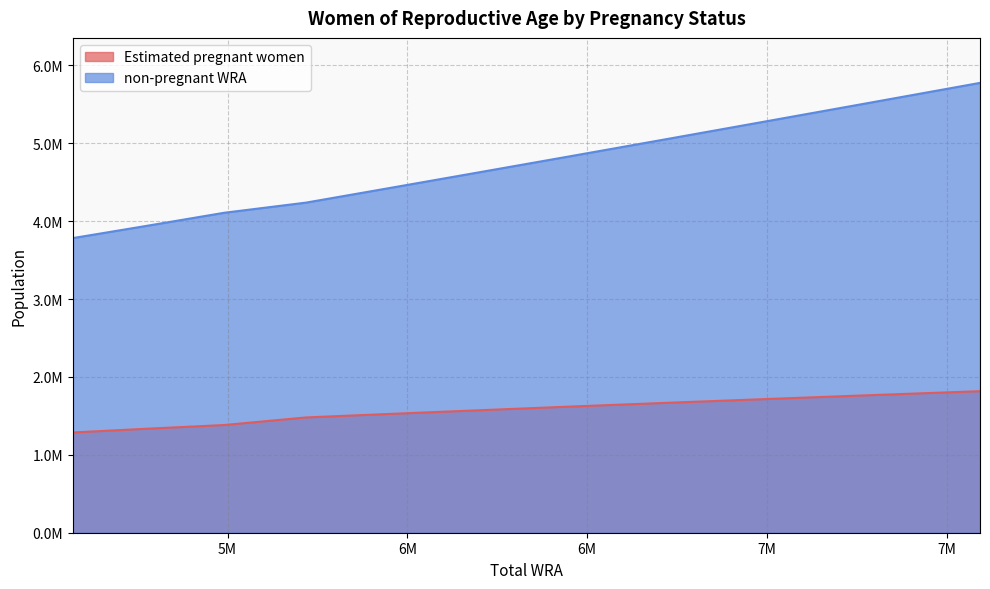

Where is Estimated pregnant women nearest to the value 1552183?

6208000